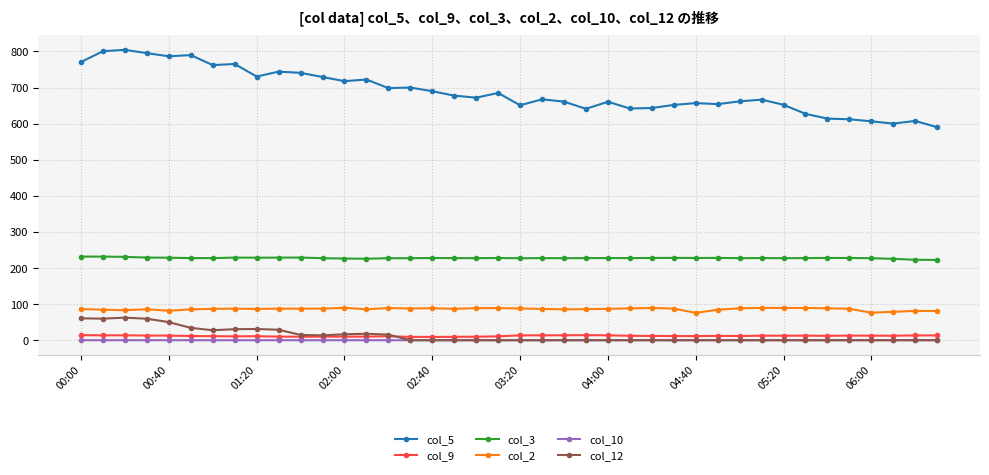

True or false: col_5 and col_3 intersect in this chart.

False